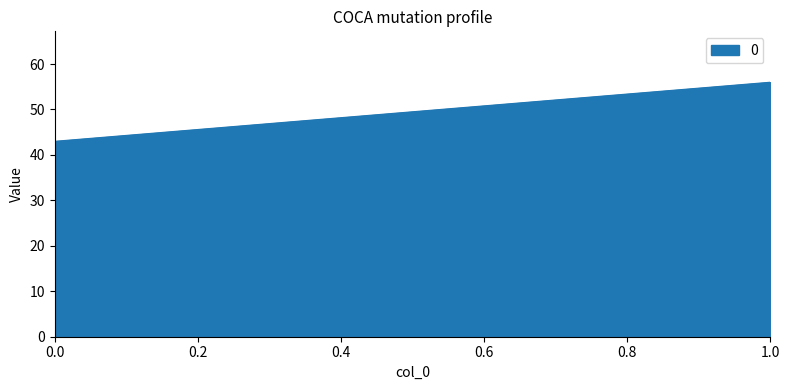

The value at 0 is 25. True or false?

False